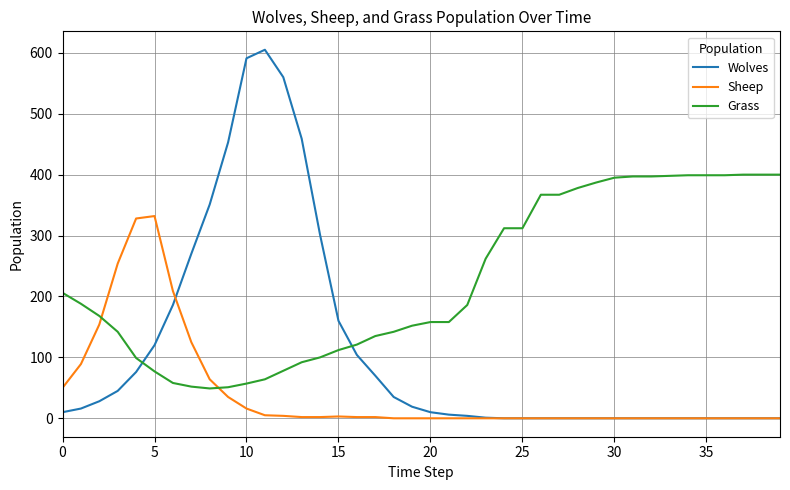

What is the highest value of the Sheep series?

332